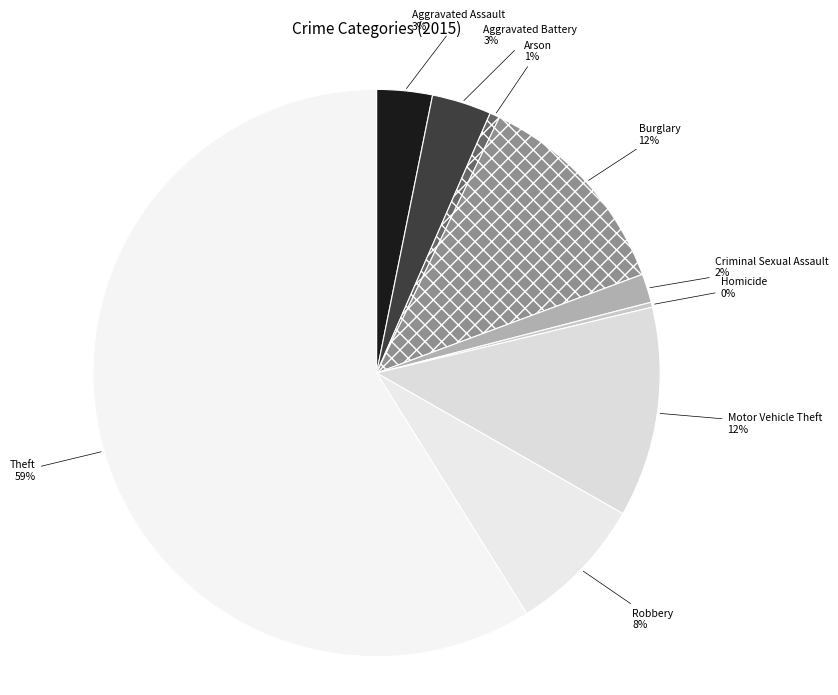

Which slice is the largest?

Theft